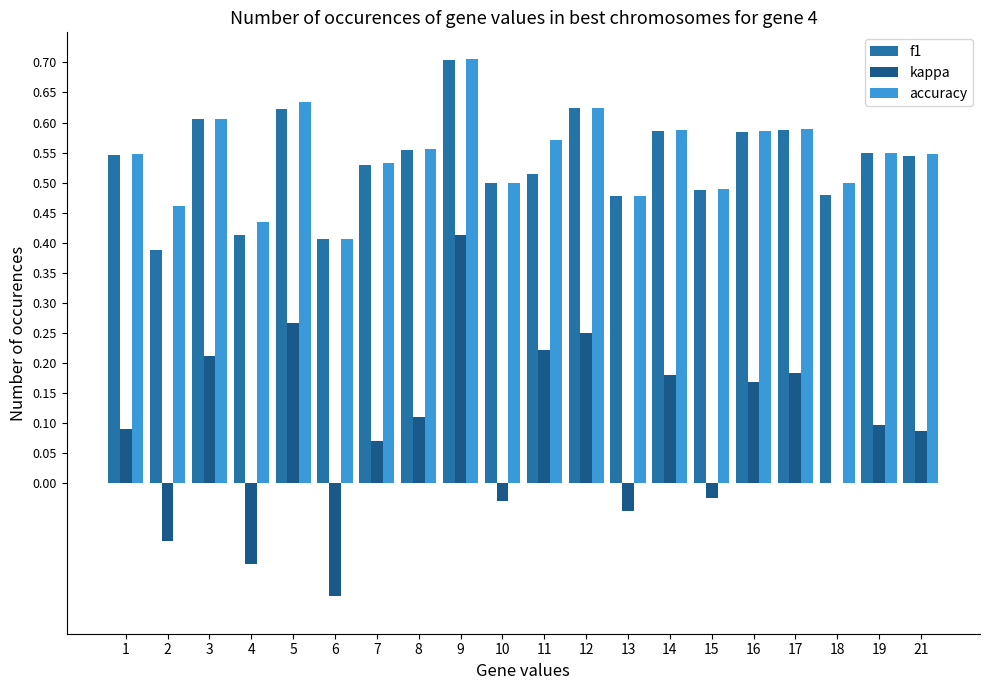

Count the number of categories in the chart.

20